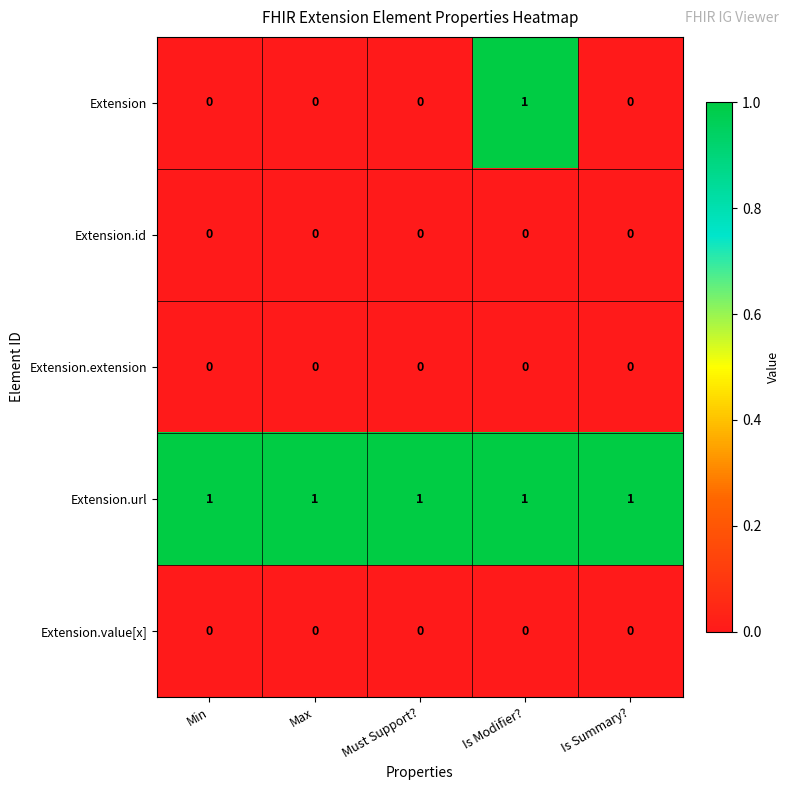

Reading left to right, list all the values displayed in this chart.

Extension: Min=0	Max=0	Must Support?=0	Is Modifier?=1	Is Summary?=0
Extension.id: Min=0	Max=0	Must Support?=0	Is Modifier?=0	Is Summary?=0
Extension.extension: Min=0	Max=0	Must Support?=0	Is Modifier?=0	Is Summary?=0
Extension.url: Min=1	Max=1	Must Support?=1	Is Modifier?=1	Is Summary?=1
Extension.value[x]: Min=0	Max=0	Must Support?=0	Is Modifier?=0	Is Summary?=0